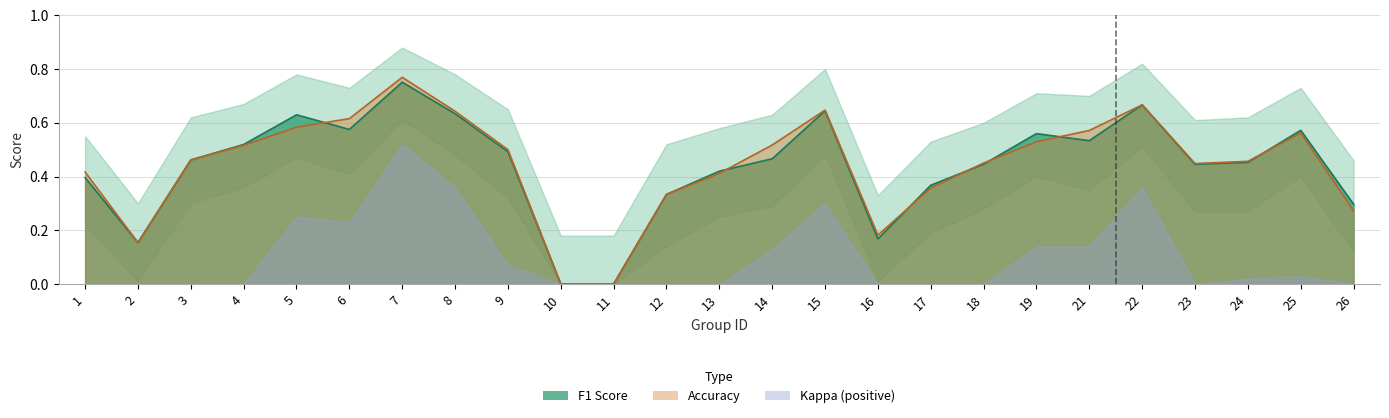

What is the value of the accuracy point at the 8th from the left?

0.6